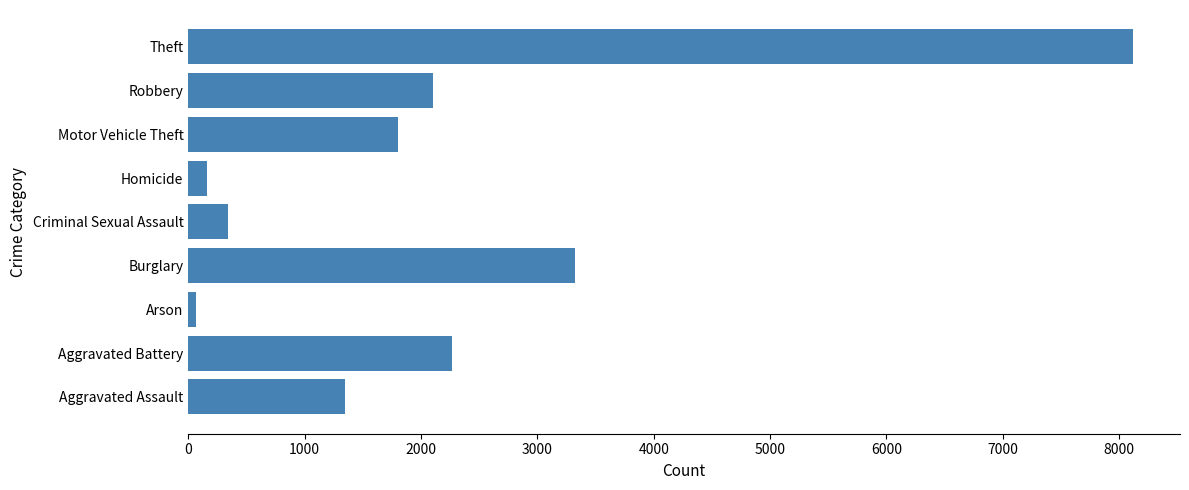

Count the number of data series in this chart.

1